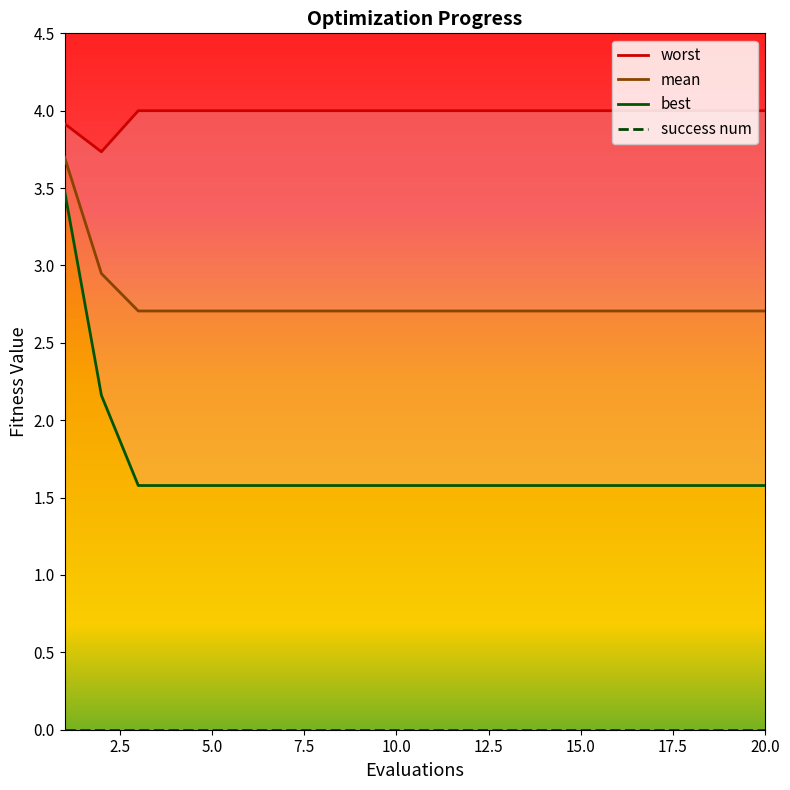

What is the highest value of the mean series?

3.7